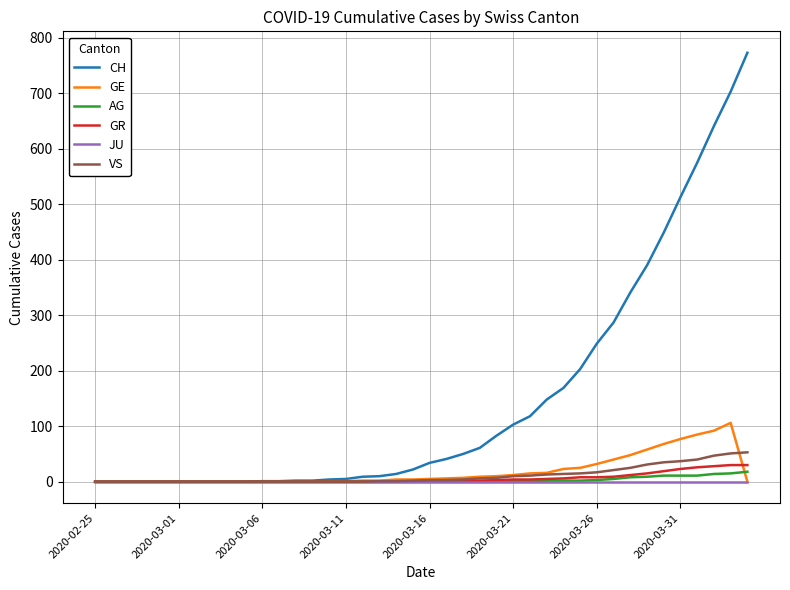

Which series ends up on top after the final intersection of AG and GE?

AG